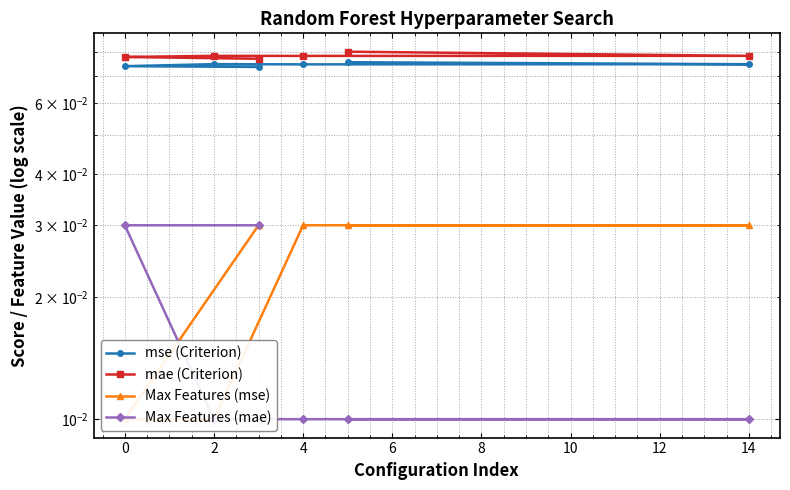

Where is the first local minimum for mae (Criterion)?

4